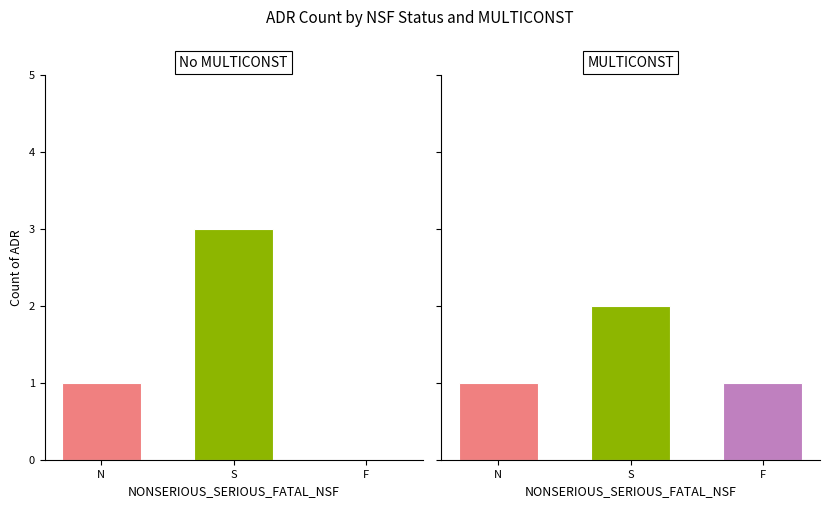

Are the bars grouped side by side (vs. stacked)?

Yes